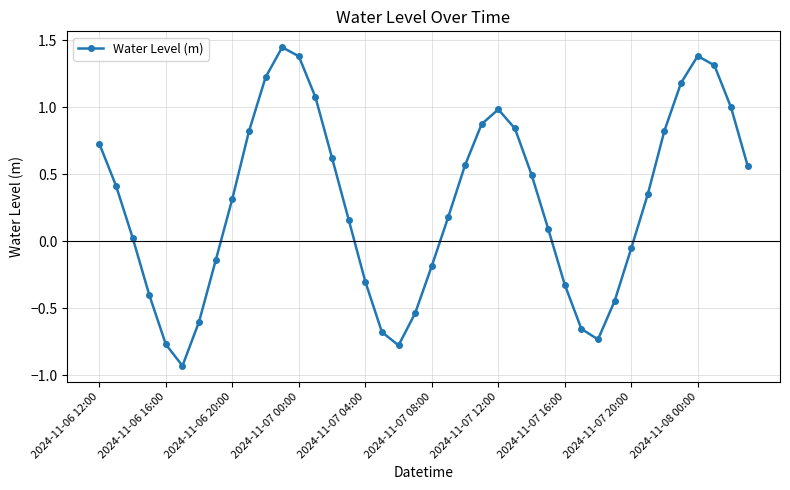

What is the difference between the second highest and second lowest values?

2.2